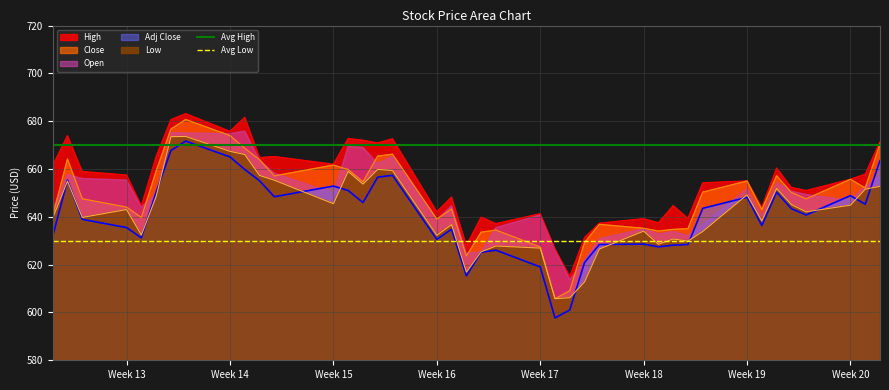

What is the minimum value for Close?

605.8